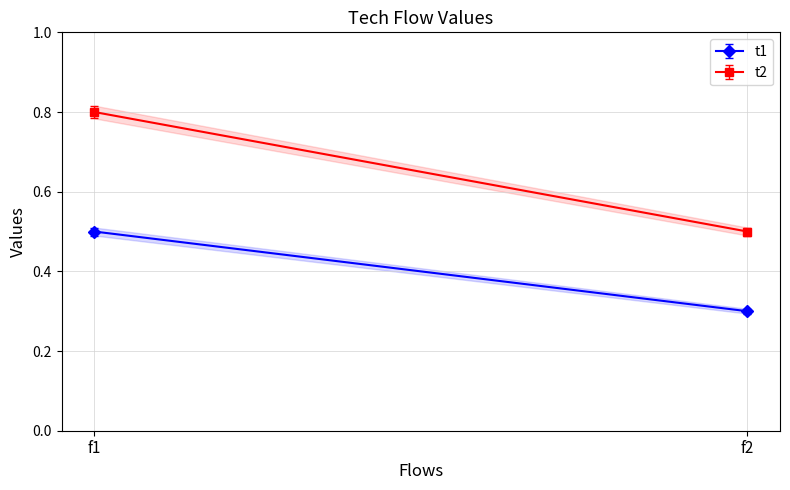

Rank the series at f2 from highest to lowest value.

t2, t1